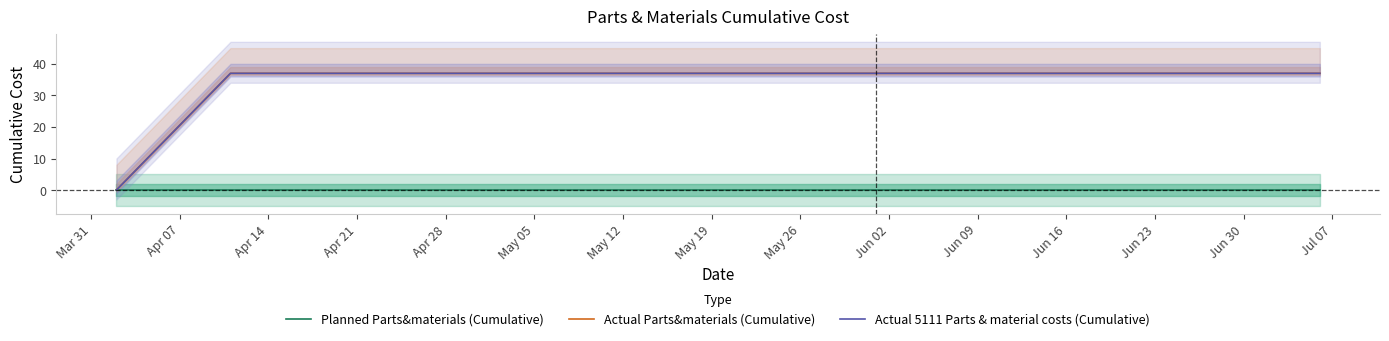

True or false: Actual 5111 Parts & material costs (Cumulative) and Actual Parts&materials (Cumulative) cross at least once.

False